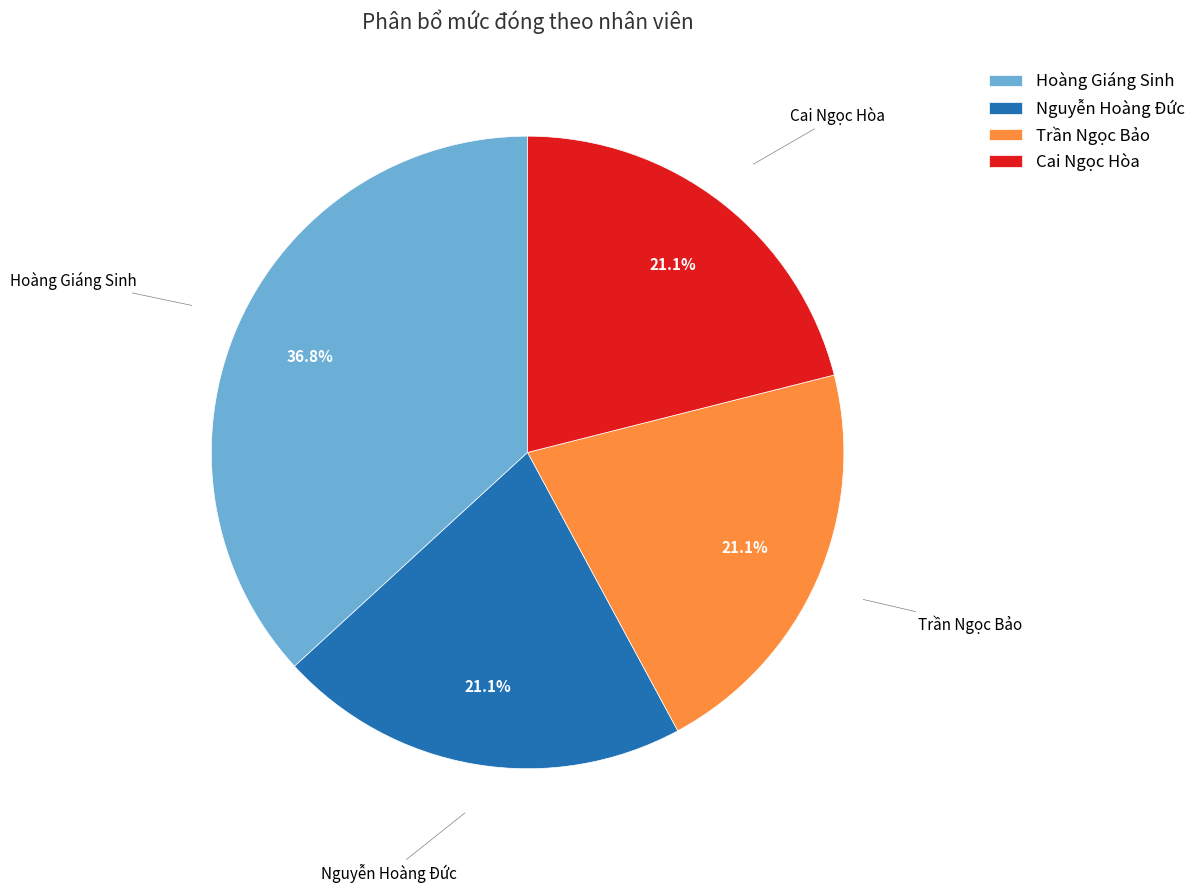

Does any single category account for the majority?

No